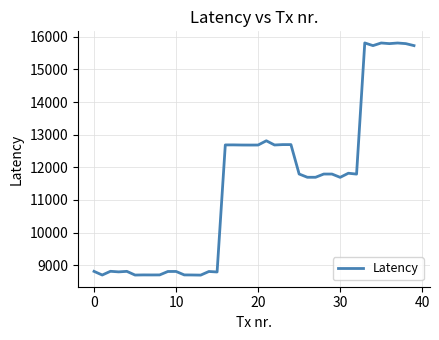

What is the minimum value shown in the chart?

8698